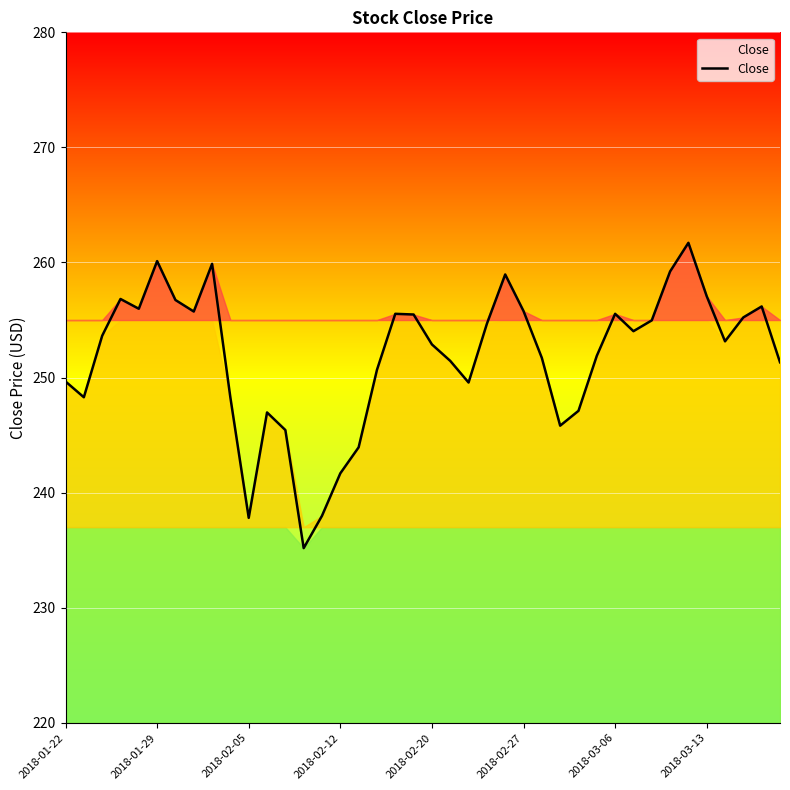

What is the smallest value displayed?

235.2